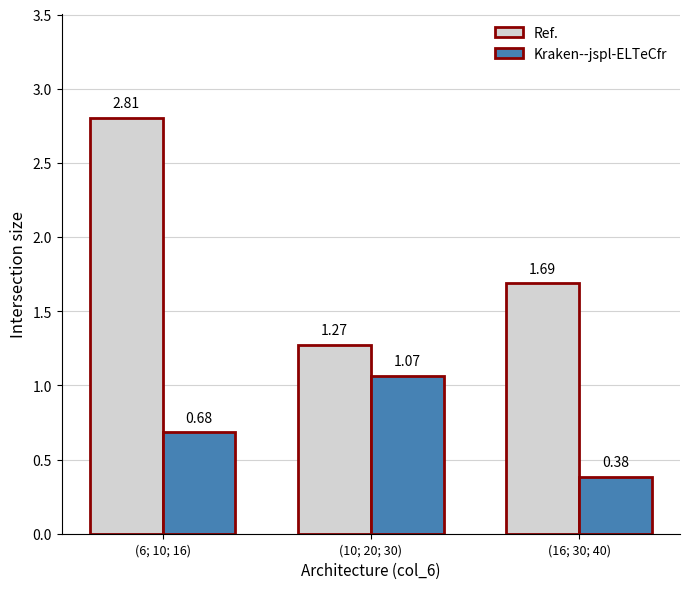

Between (6; 10; 16) and (16; 30; 40), which series saw the biggest shift?

Ref.